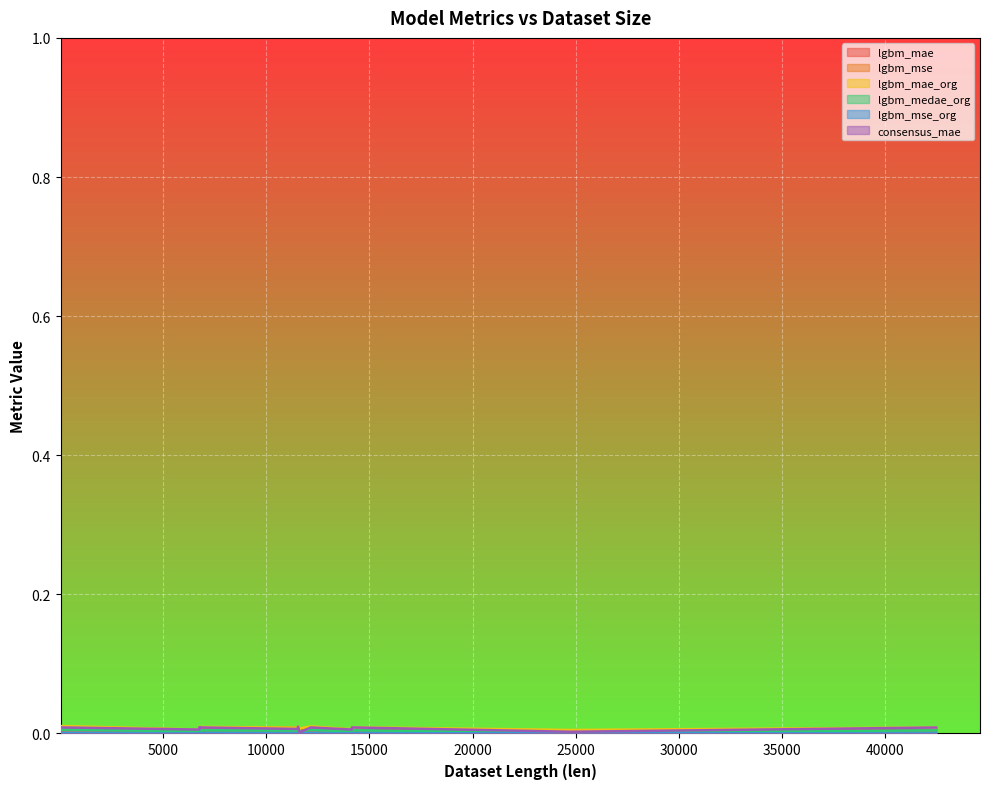

List the labels in order of lgbm_mse value, smallest first.

11611, 24768, 11611, 11611, 6771, 14156, 14156, 42468, 14156, 6771, 11542, 6771, 6771, 12165, 49, 11542